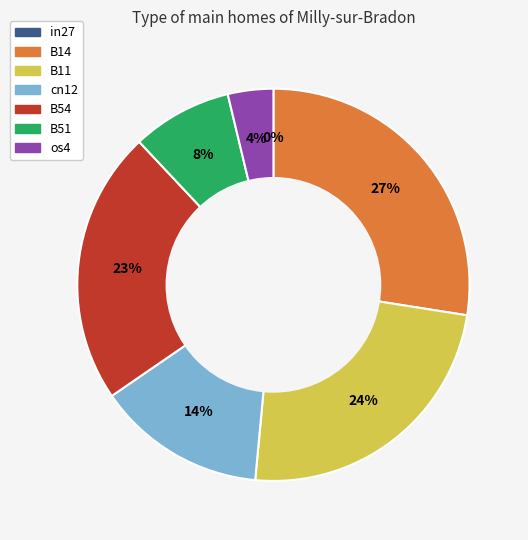

Count the number of slices in the pie.

7